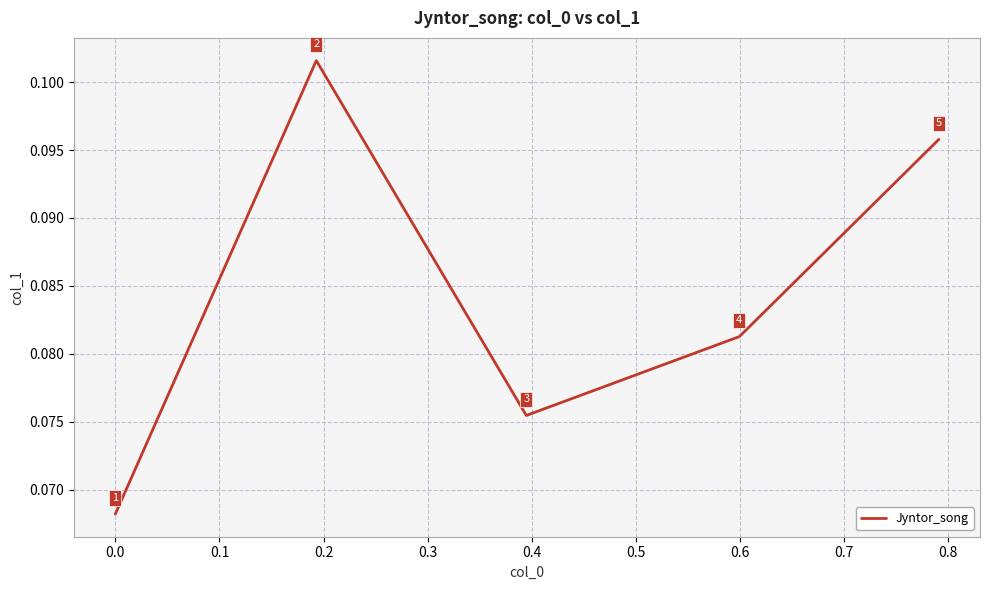

Count the values in the range 0 to 1.

5